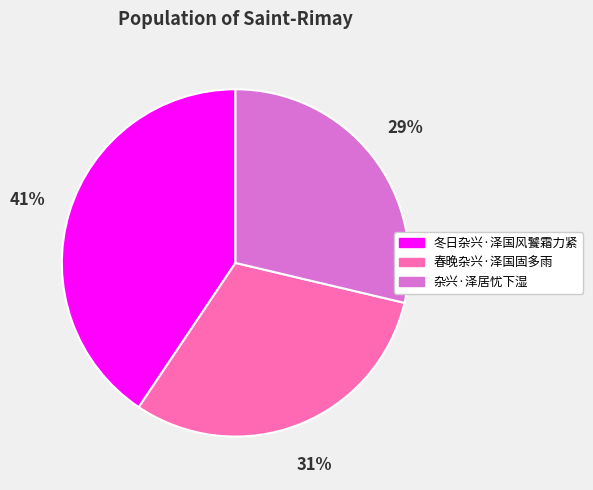

Is the sum of 春晚杂兴·泽国固多雨 and 冬日杂兴·泽国风饕霜力紧 greater than half?

Yes